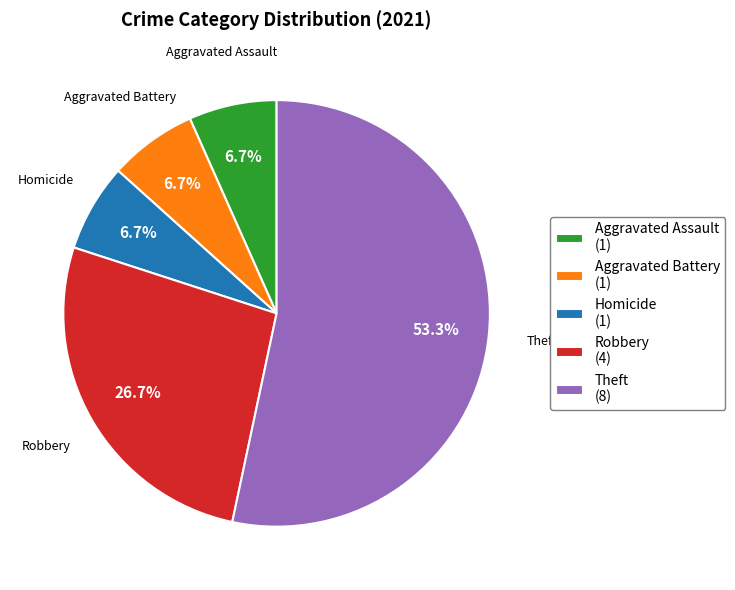

Which has a higher value, Theft (8) or Aggravated Assault (1)?

Theft (8)